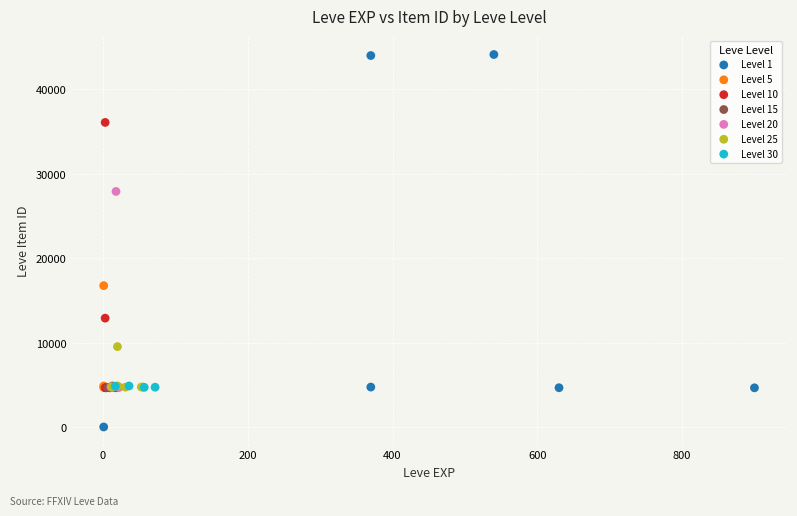

Which series contains the highest Y value?

Level 1